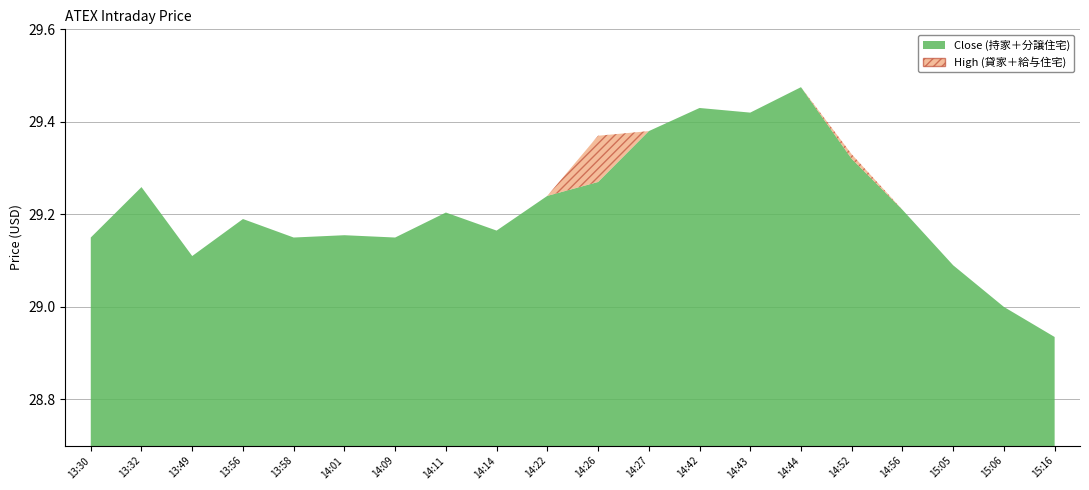

Reading left to right, list all the values displayed in this chart.

Close: 29.1	29.3	29.1	29.2	29.1	29.2	29.1	29.2	29.2	29.2	29.3	29.4	29.4	29.4	29.5	29.3	29.2	29.1	29.0	28.9
High: 29.1	29.3	29.1	29.2	29.1	29.2	29.1	29.2	29.2	29.2	29.4	29.4	29.4	29.4	29.5	29.3	29.2	29.1	29.0	28.9